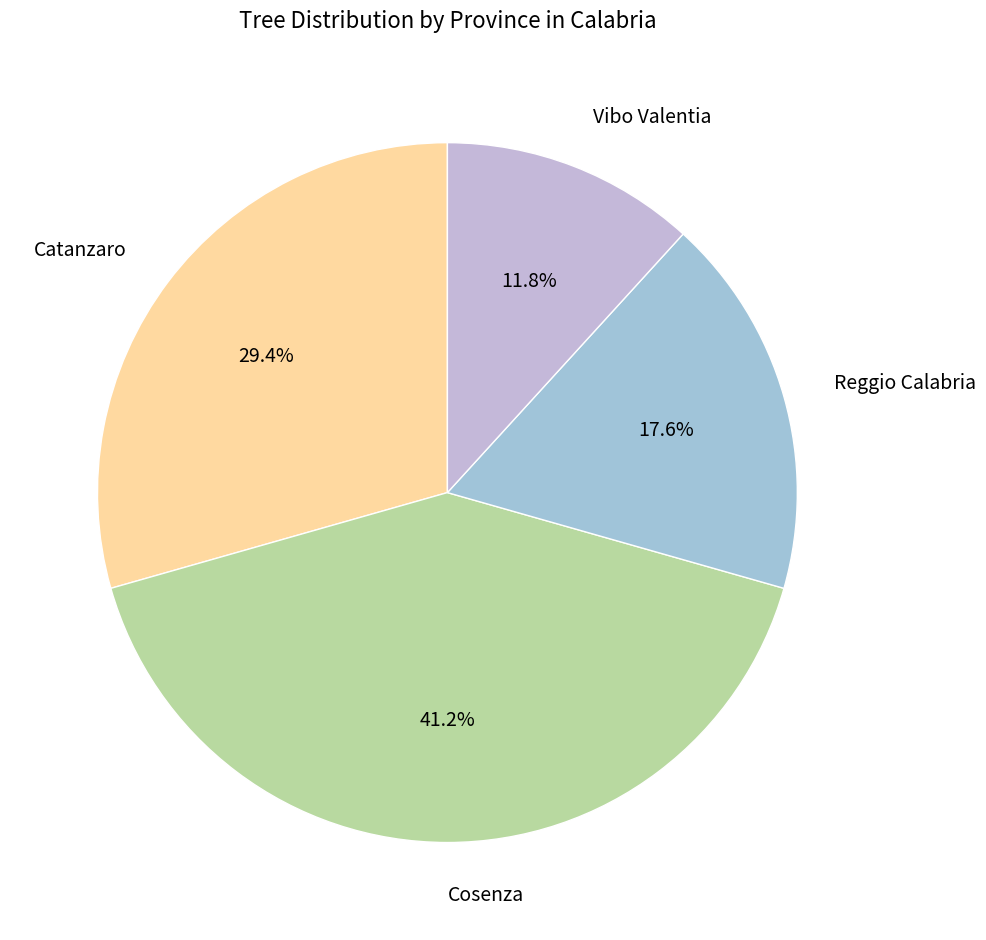

Is Catanzaro the majority of the pie?

No